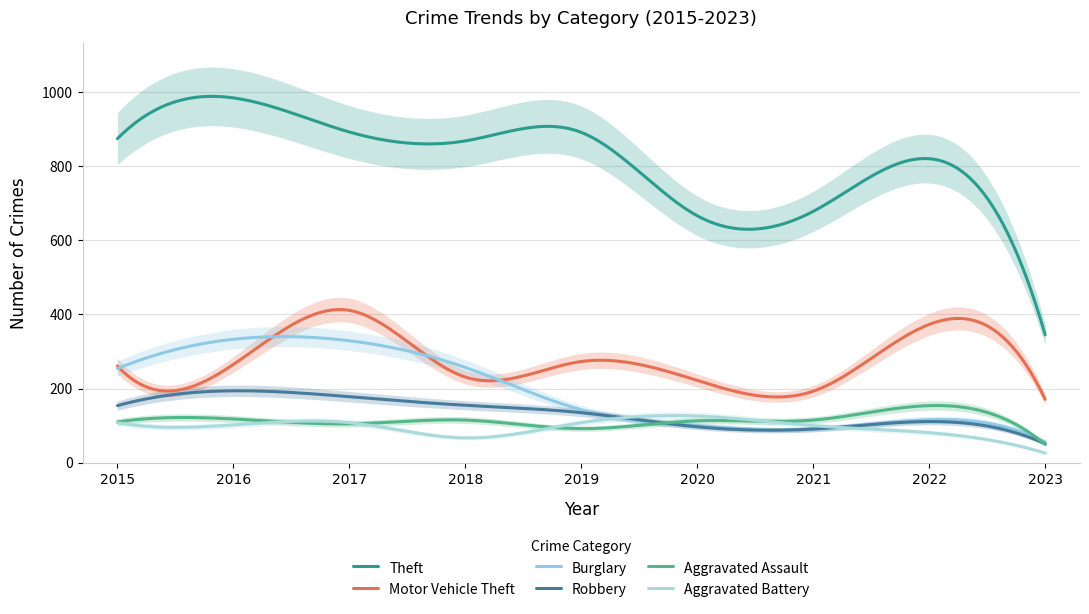

What are all the series names shown in the legend?

Theft, Motor Vehicle Theft, Burglary, Robbery, Aggravated Assault, Aggravated Battery